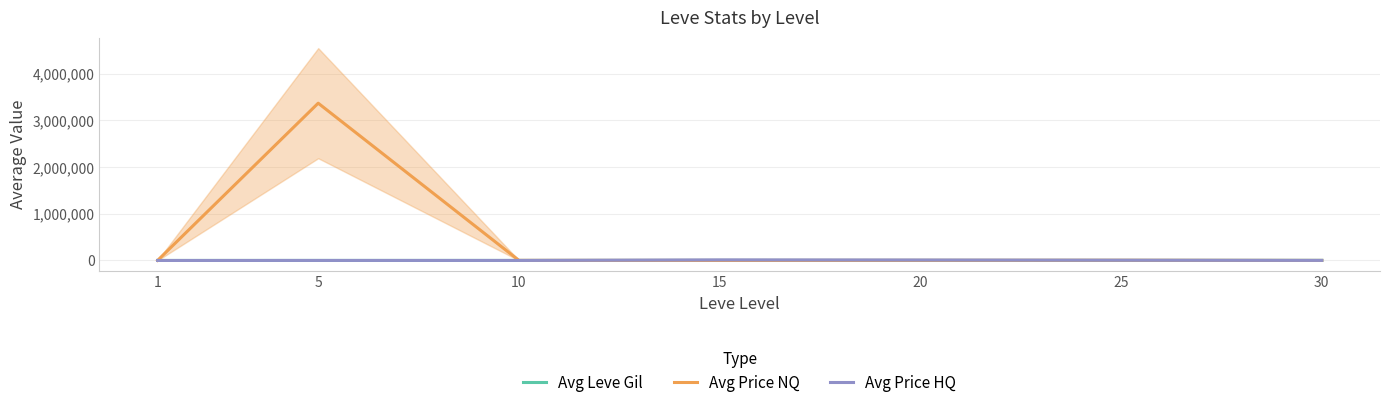

Rank the categories by Avg Price HQ value from highest to lowest.

15, 20, 25, 30, 5, 10, 1